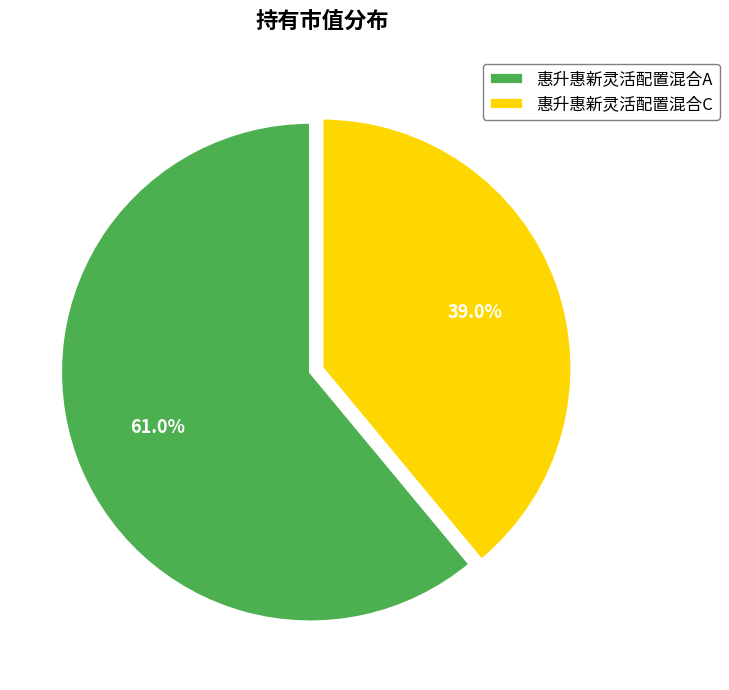

To the nearest percent, what percentage of the pie is 惠升惠新灵活配置混合A?

61%